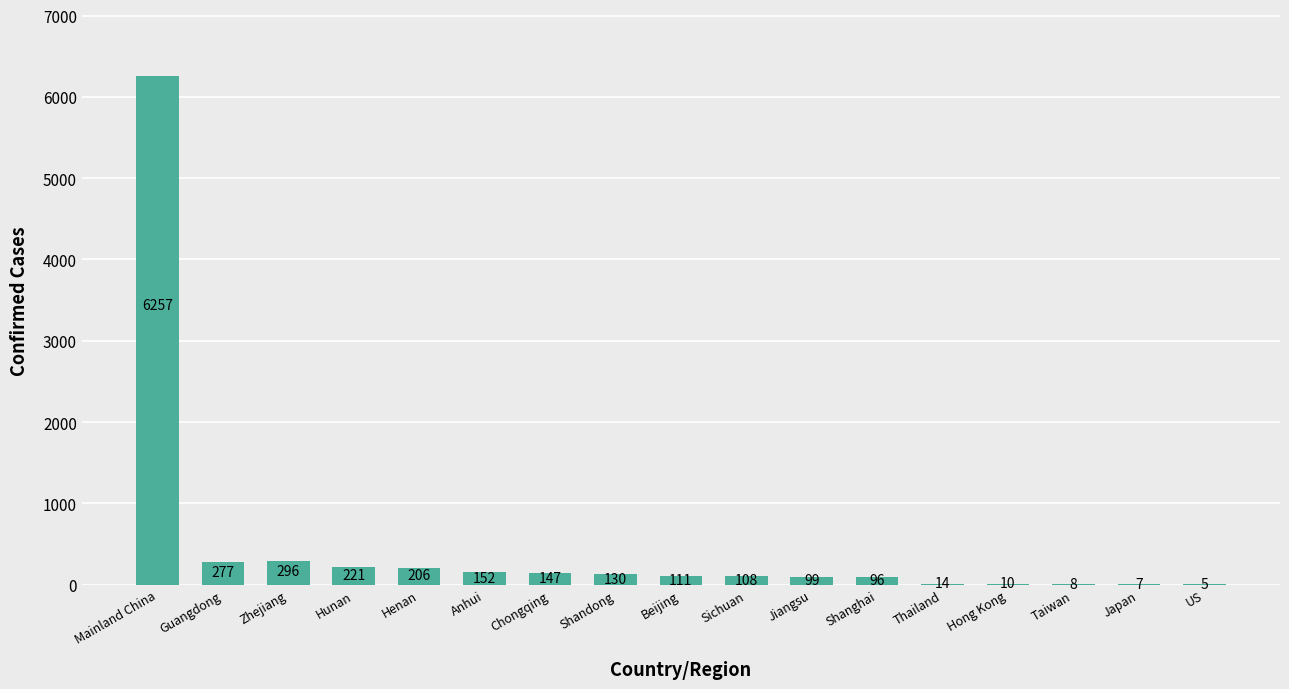

Reading right to left, extract all data points from this chart.

5	7	8	10	14	96	99	108	111	130	147	152	206	221	296	277	6257